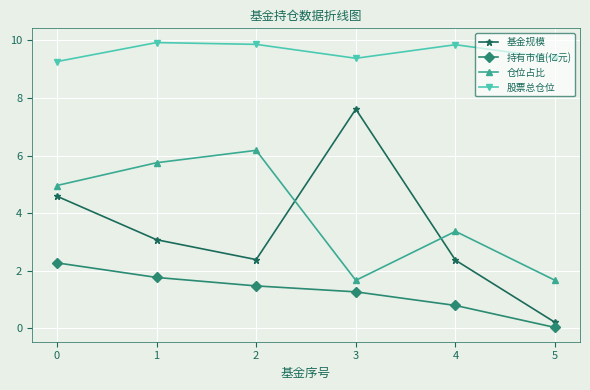

True or false: 基金规模 has more than 0 interior local peaks.

True